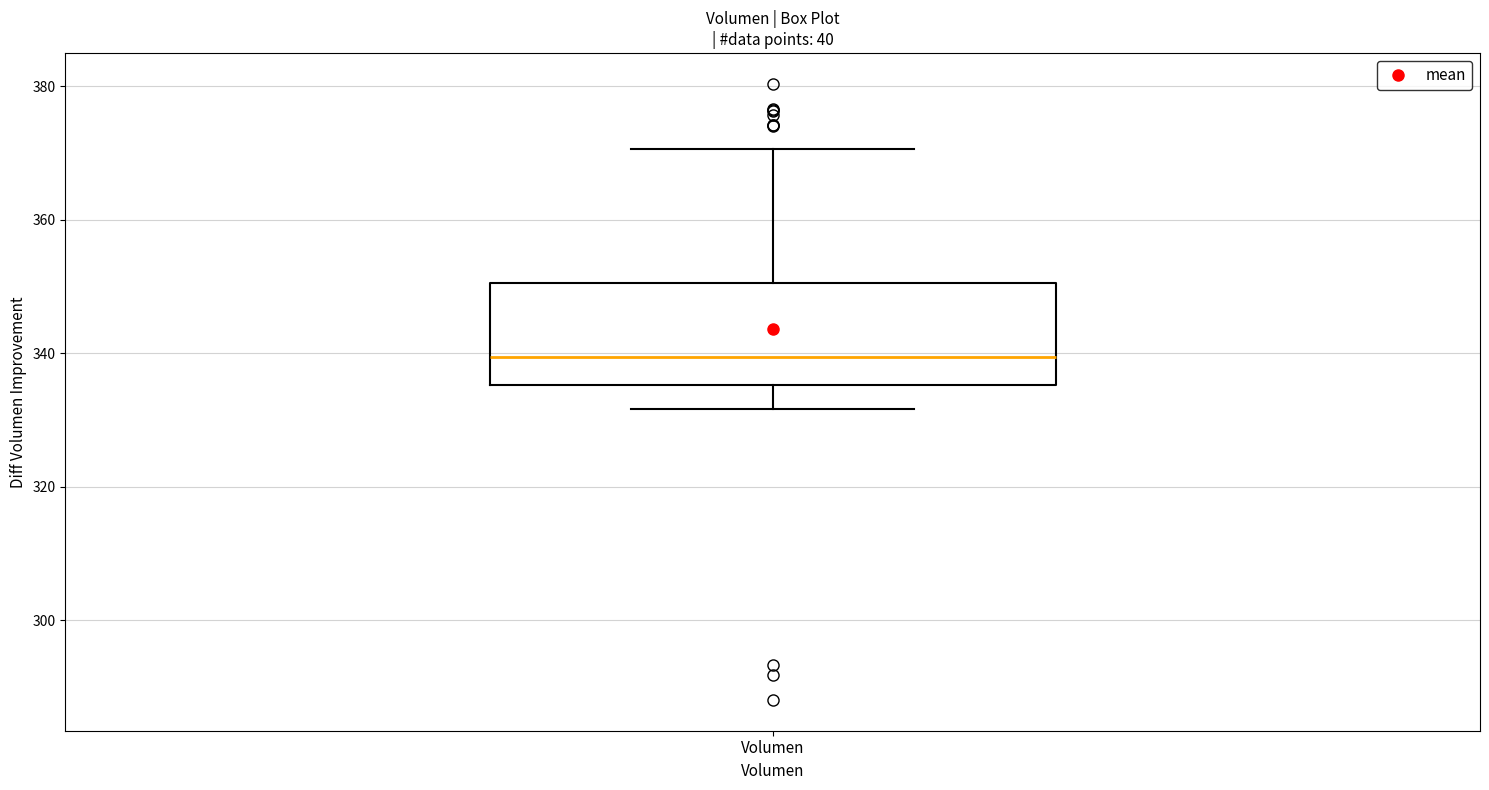

Where does the median line of the box for Volumen sit on the y-axis? The values are not printed on the chart, so give them approximately, as read against the axis.

340